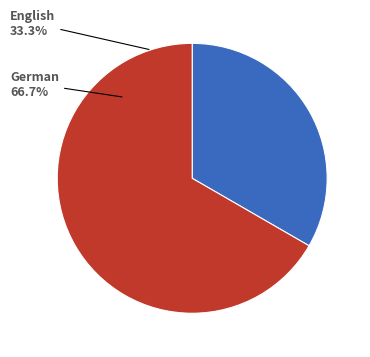

Between German and English, which is larger?

German